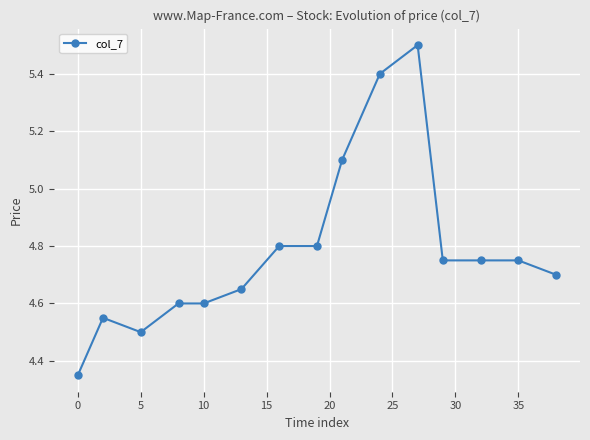

What is the sum of all values?

71.8